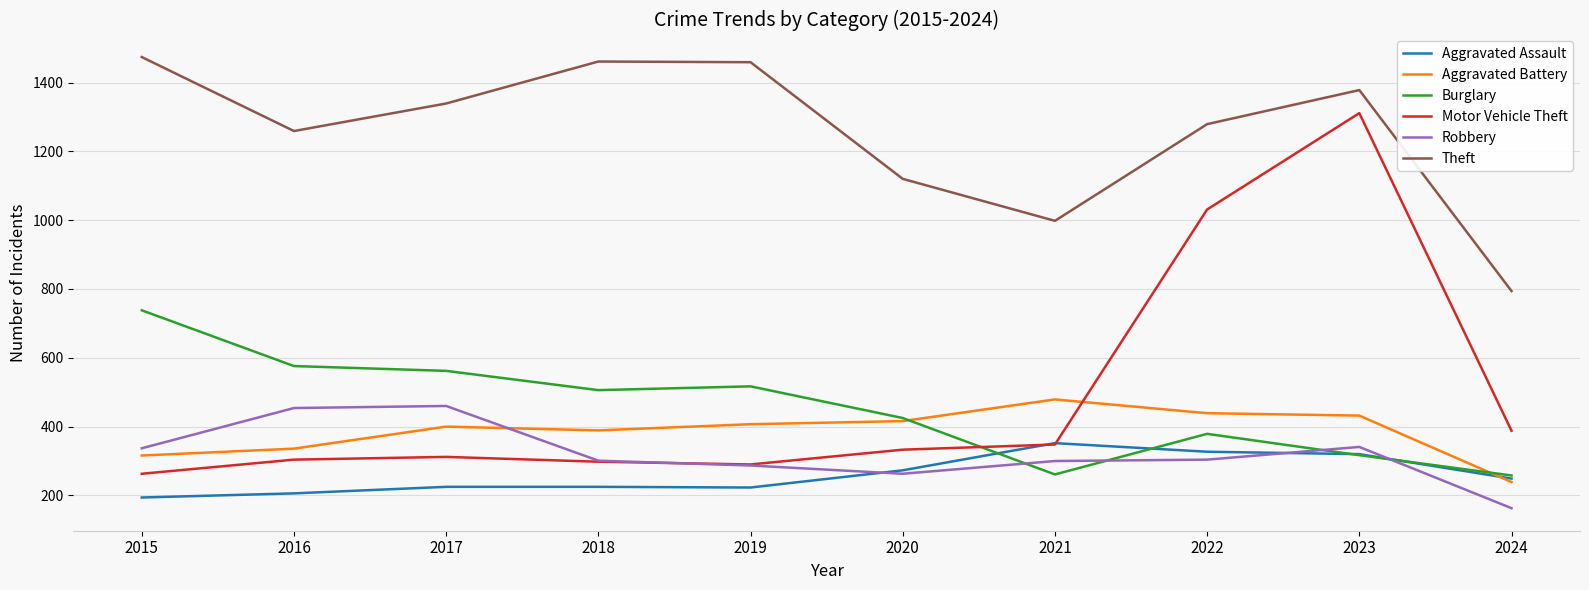

Is it true that Theft equals 794 at 2024?

True